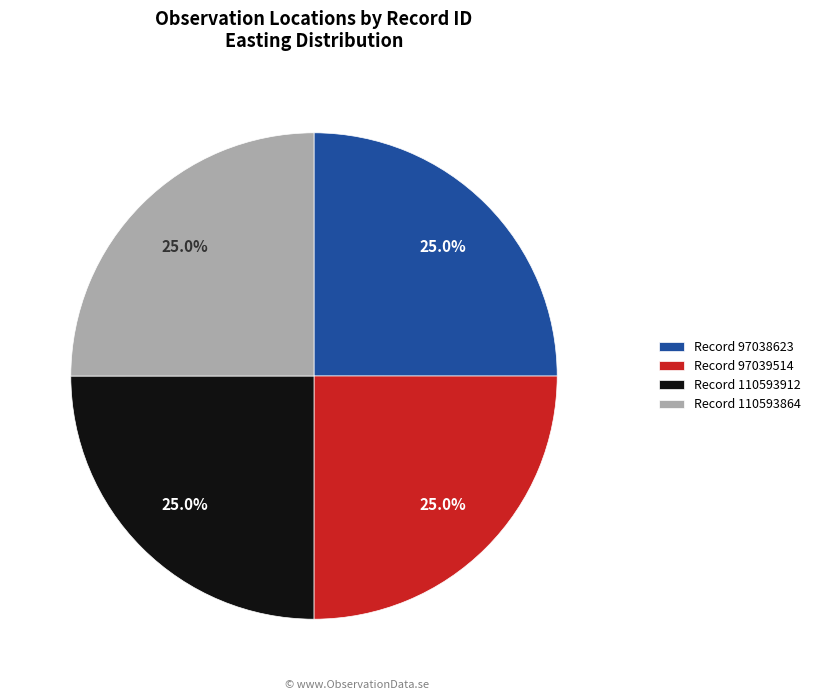

What is the ratio of the value at Record 110593864 to the value at Record 110593912?

1.0